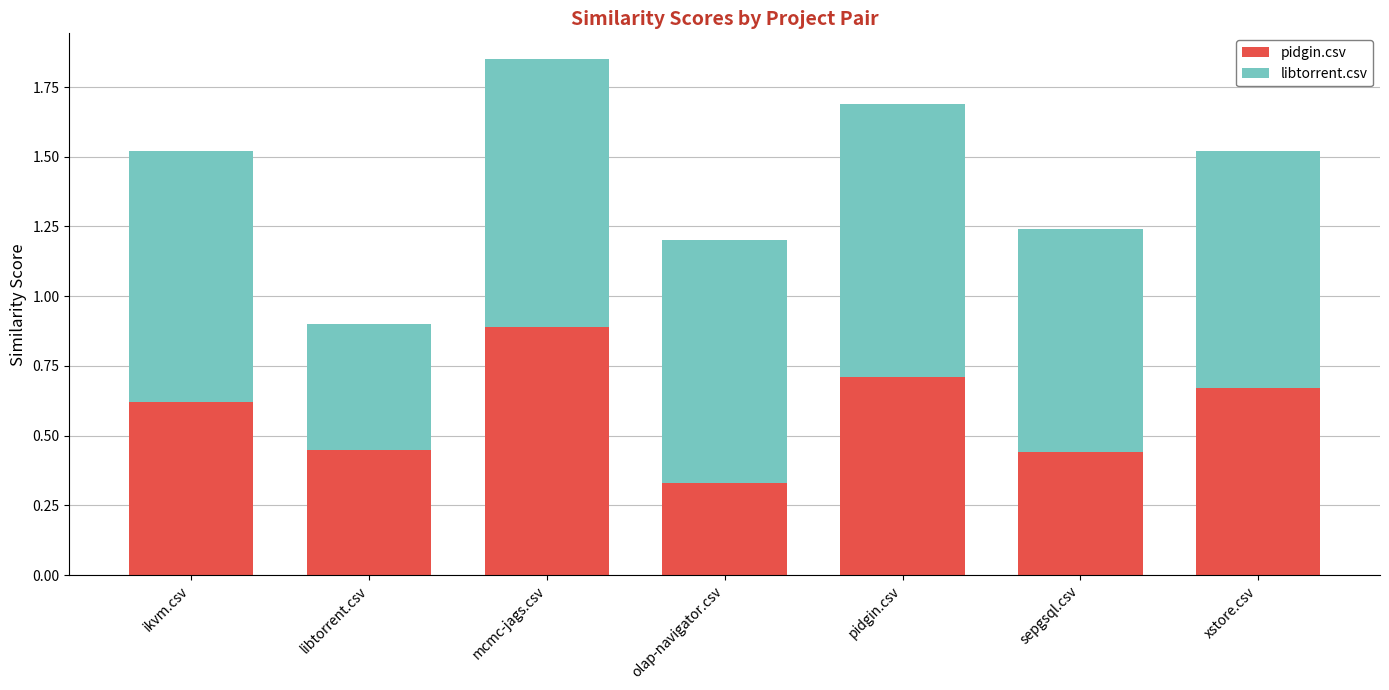

How many pidgin.csv values are between 0 and 1?

7